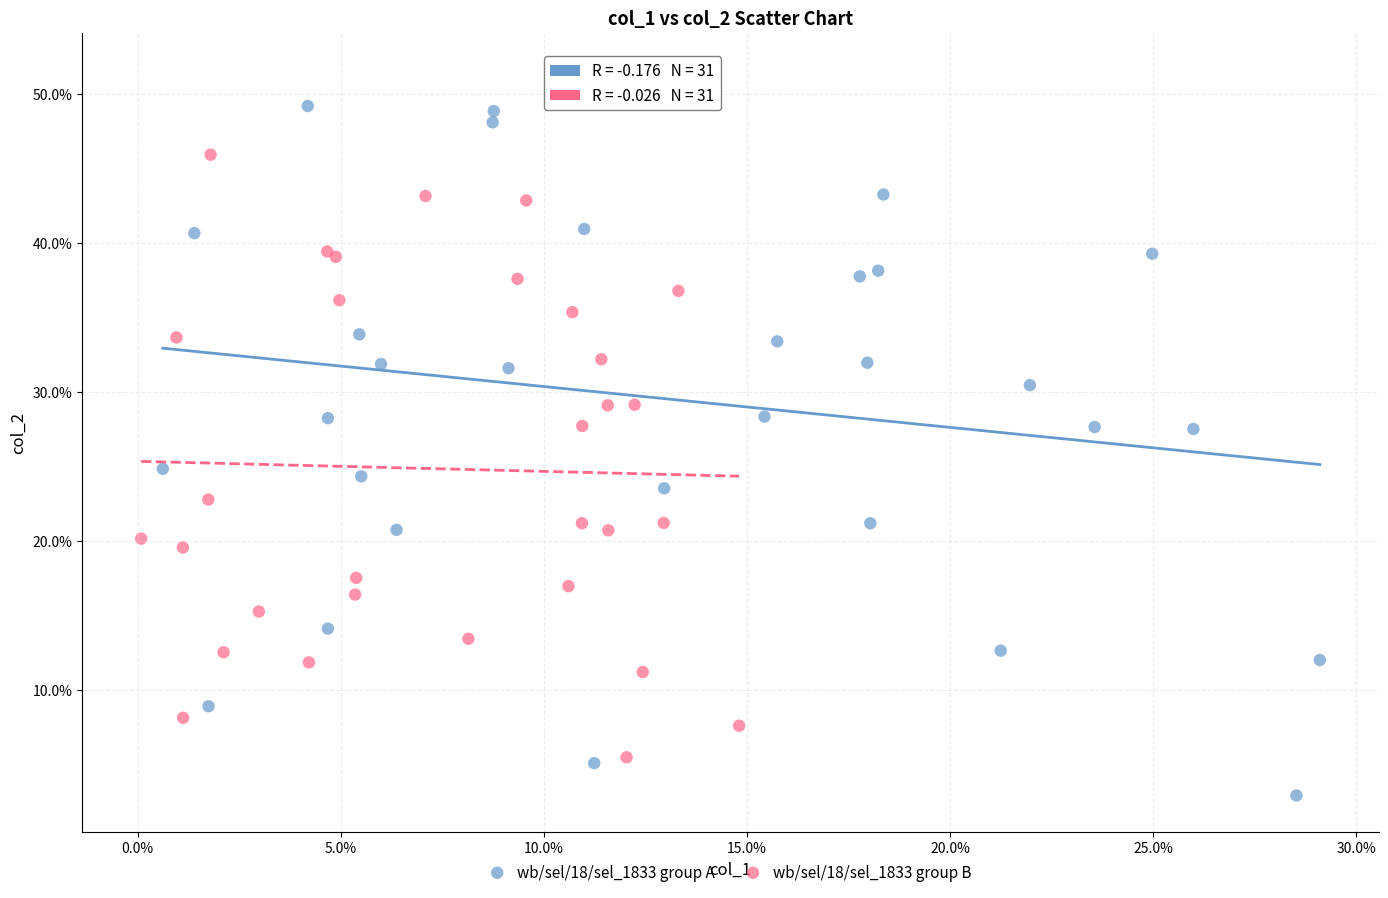

Which series reaches the minimum Y coordinate?

wb/sel/18/sel_1833 group A